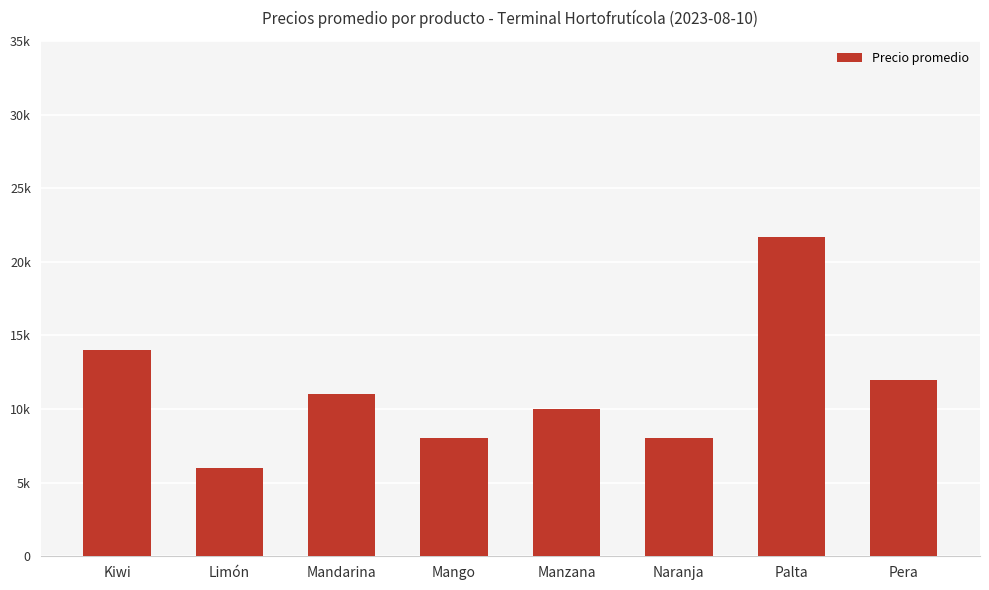

What is the approximate value at Naranja?

8000